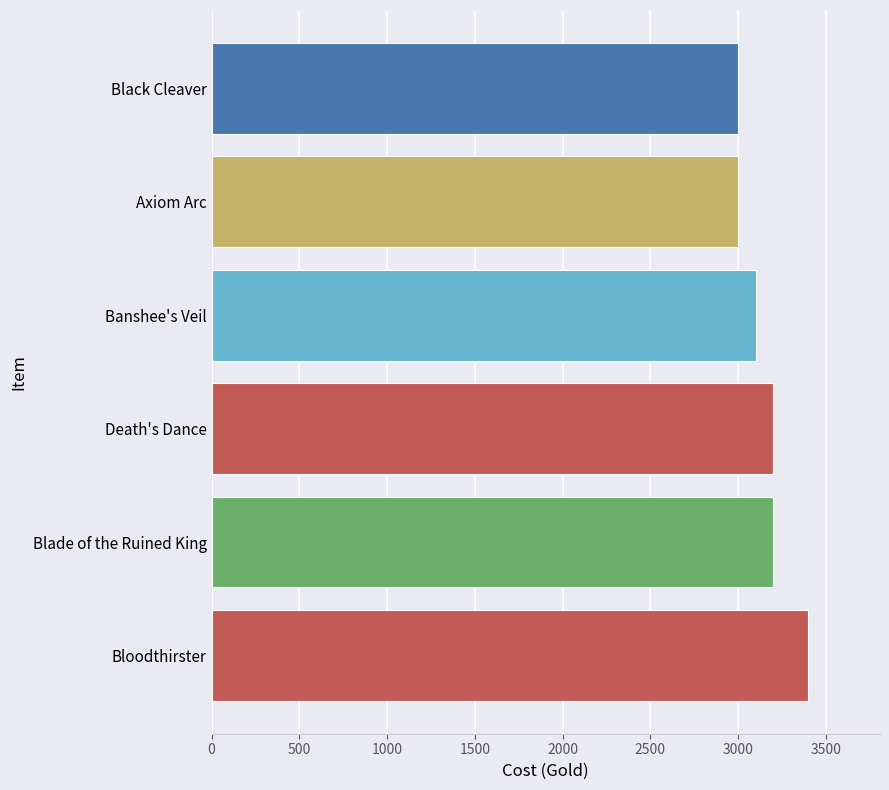

How many categories are shown in the chart?

6